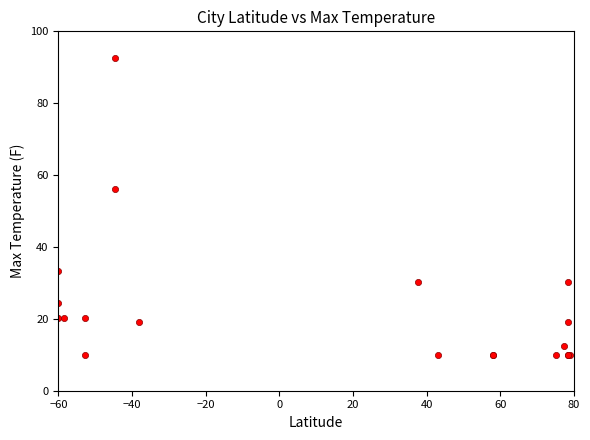

What Y value in the scatter plot is closest to 51?

56.2